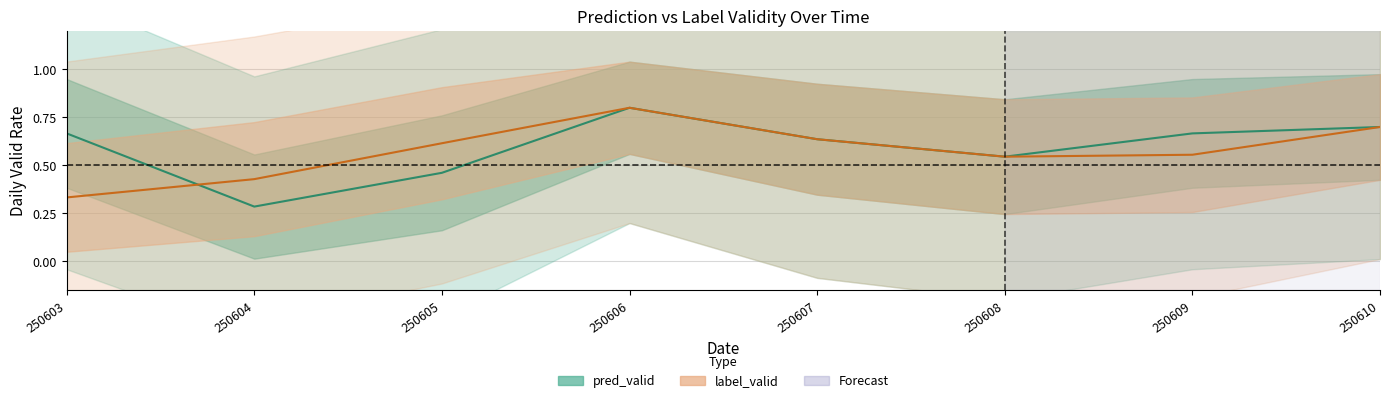

Which series changed the most between 250606 and 250607?

pred_valid